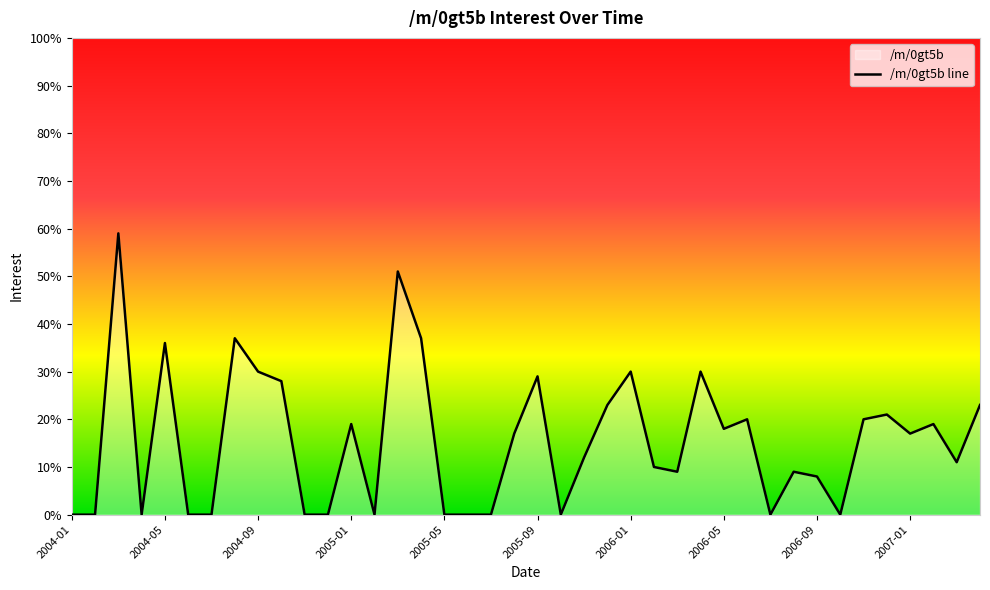

The value at 2005-01 is -26. True or false?

False